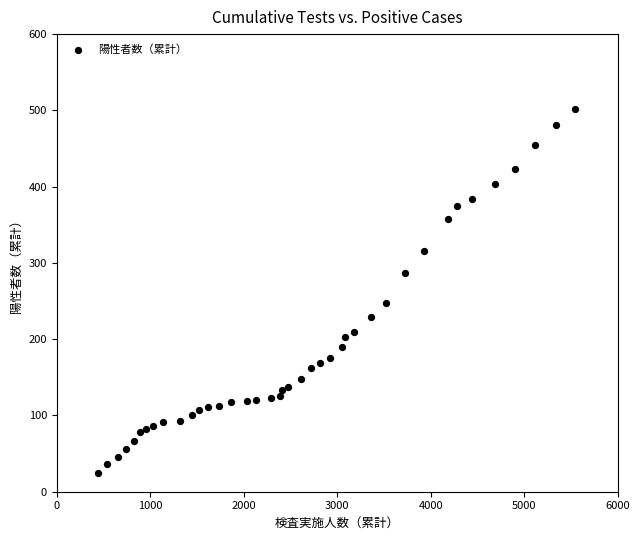

What is the range of X values (max minus min)?

5097